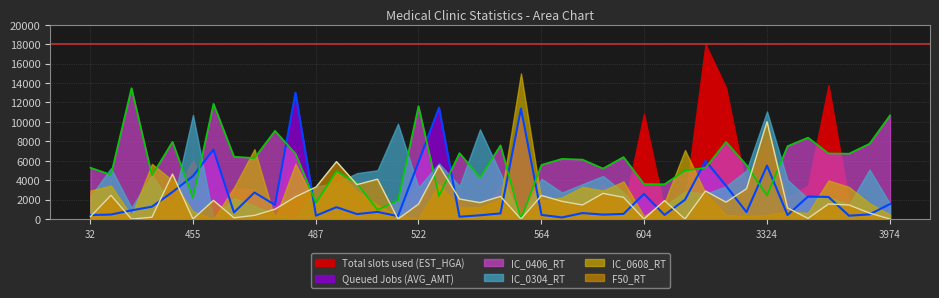

What is the approximate value of Queued Jobs (AVG_AMT) at 3310?

1990.7